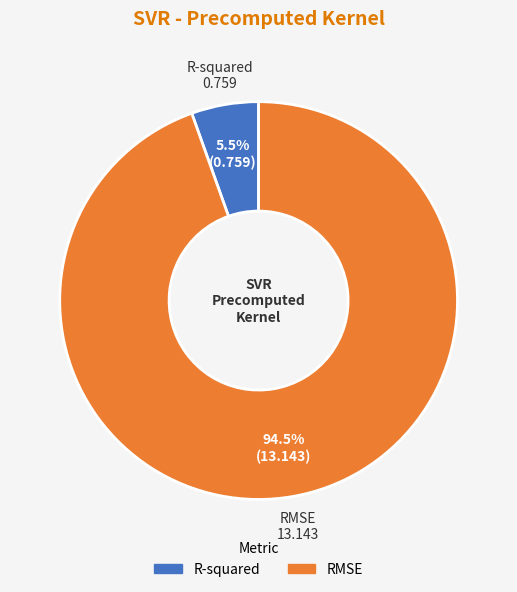

Does any single category account for the majority?

Yes